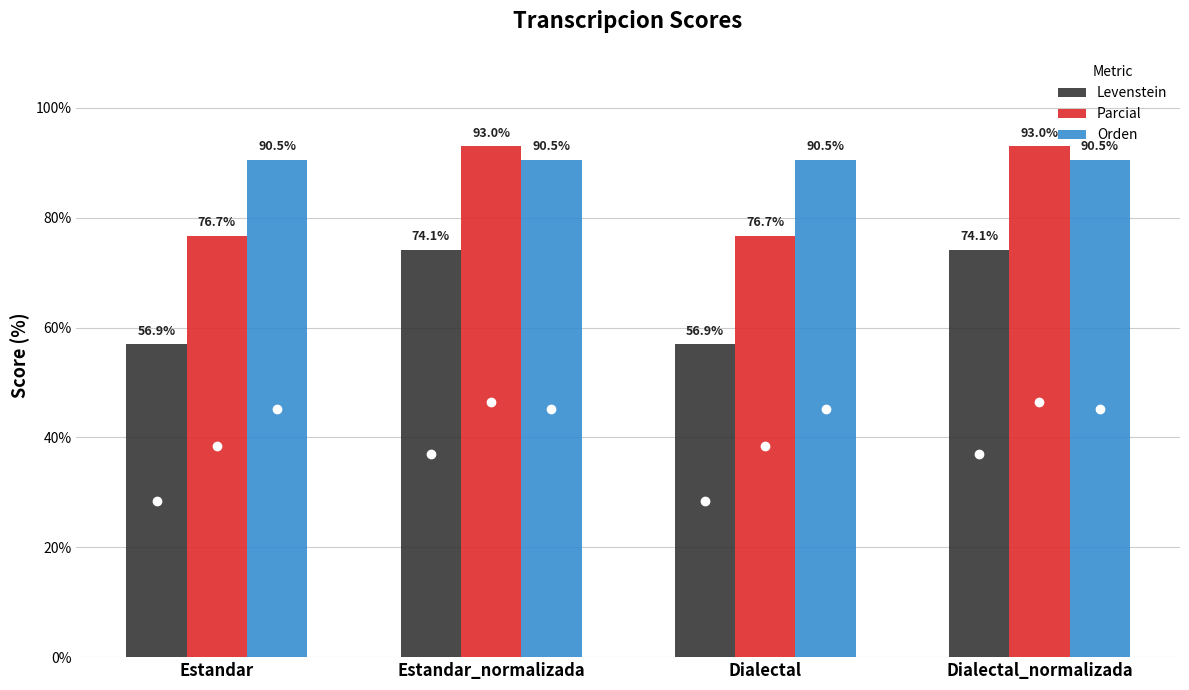

Does the chart contain stacked bars?

No